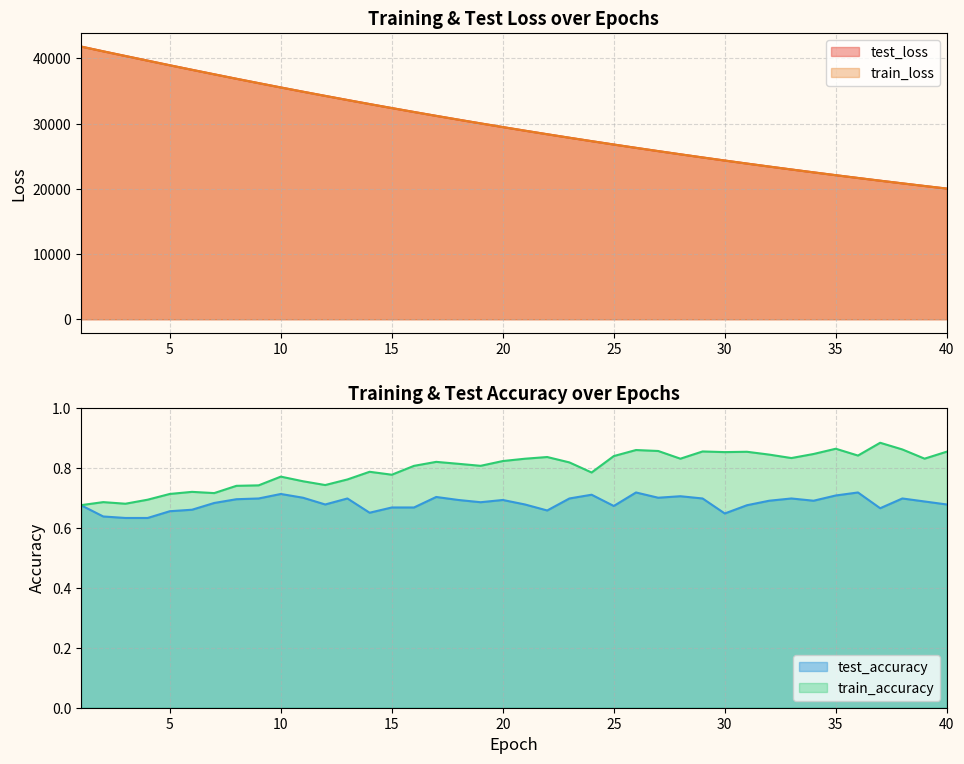

True or false: train_loss and test_loss cross at least once.

False